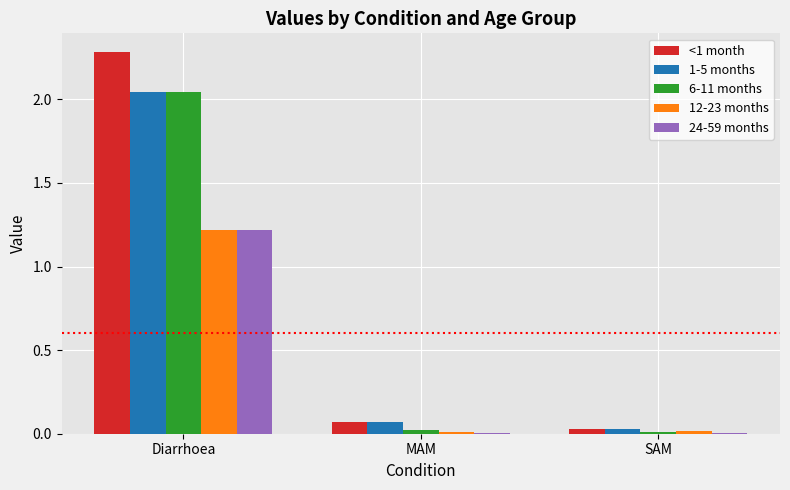

How many groups of bars are there?

3